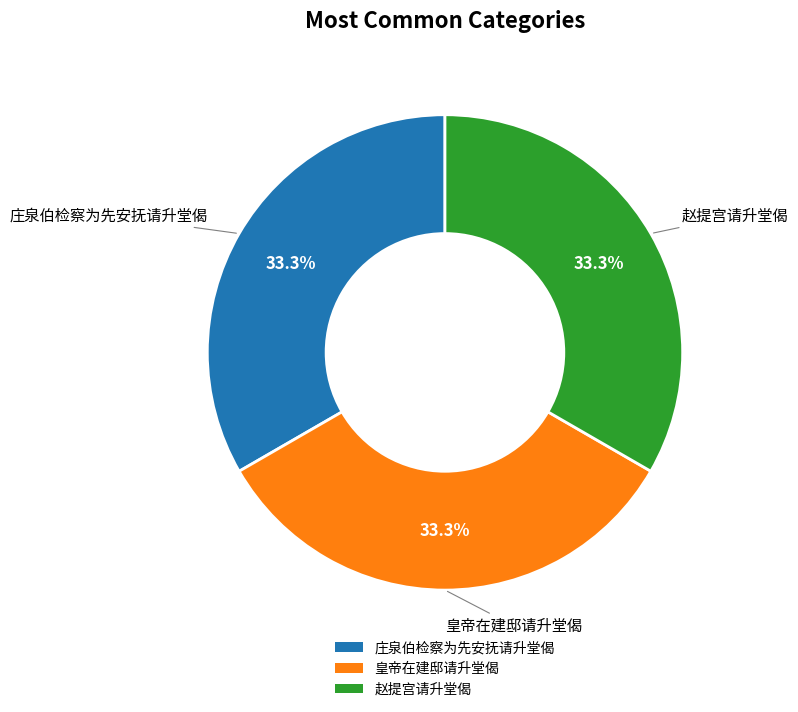

The 赵提宫请升堂偈 slice represents 25% of the pie. True or false?

False